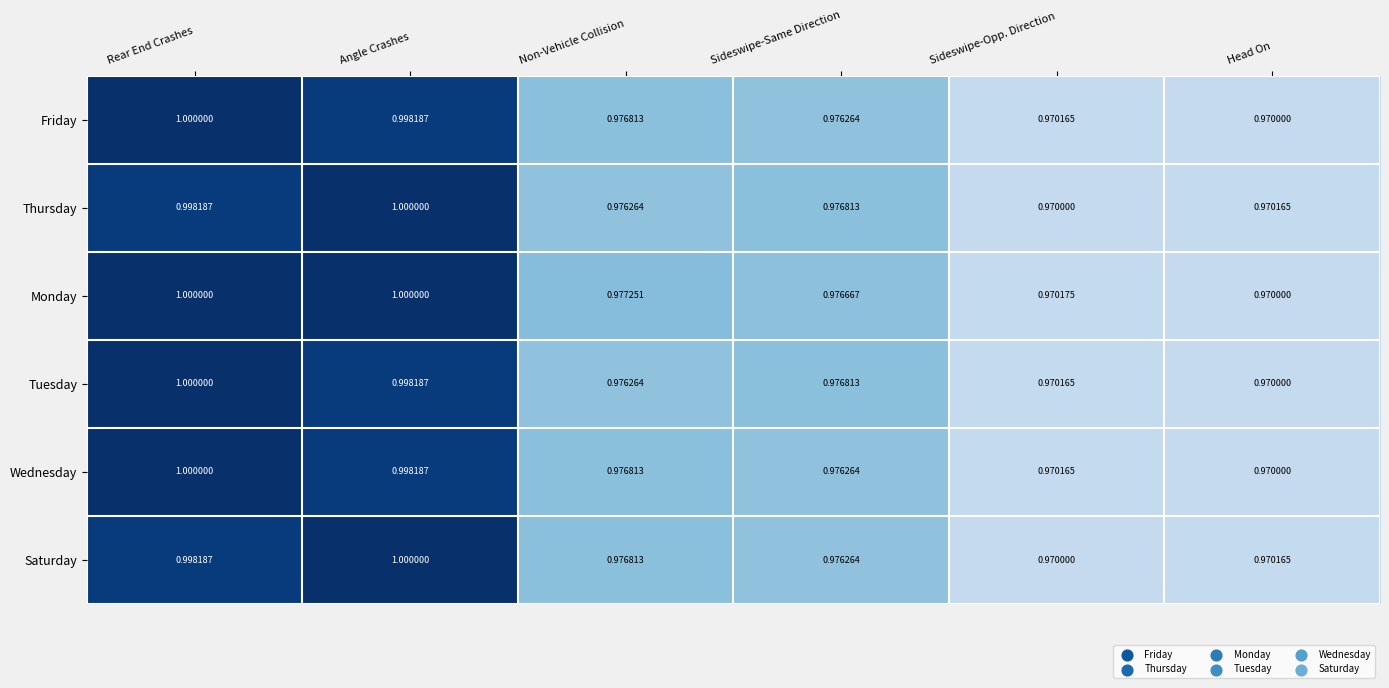

List the labels in order of Wednesday value, largest first.

Rear End Crashes, Angle Crashes, Non-Vehicle Collision, Sideswipe-Same Direction, Sideswipe-Opp. Direction, Head On